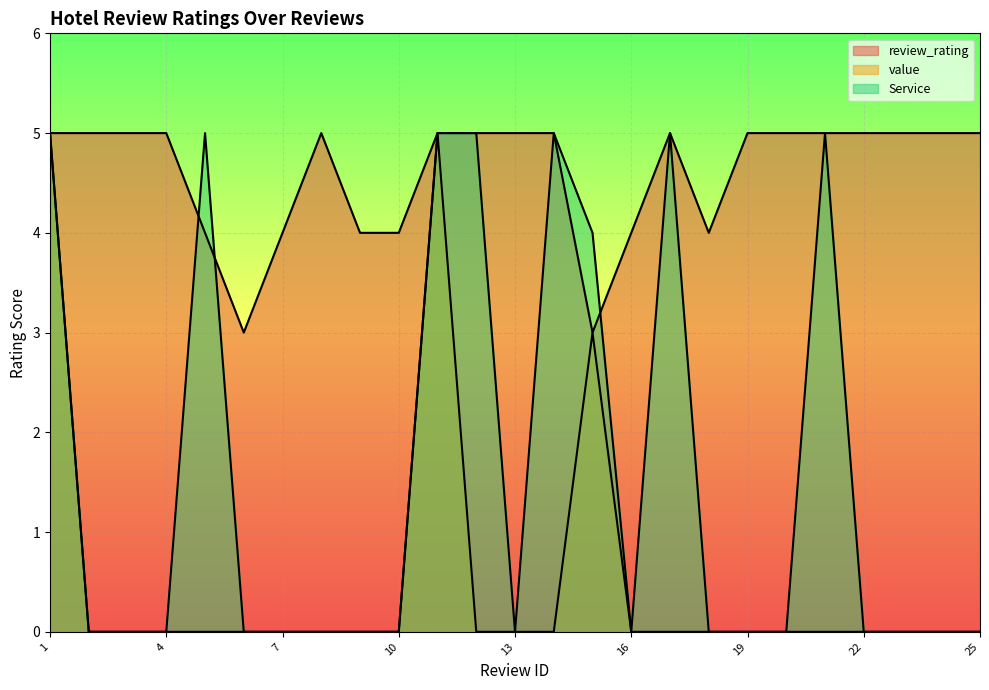

Reading left to right, transcribe all the data shown in this chart.

review_rating: 5	5	5	5	4	3	4	5	4	4	5	5	5	5	3	4	5	4	5	5	5	5	5	5	5
value: 5	0	0	0	0	0	0	0	0	0	5	0	0	0	3	0	0	0	0	0	0	0	0	0	0
Service: 5	0	0	0	5	0	0	0	0	0	5	5	0	5	4	0	5	0	0	0	5	0	0	0	0